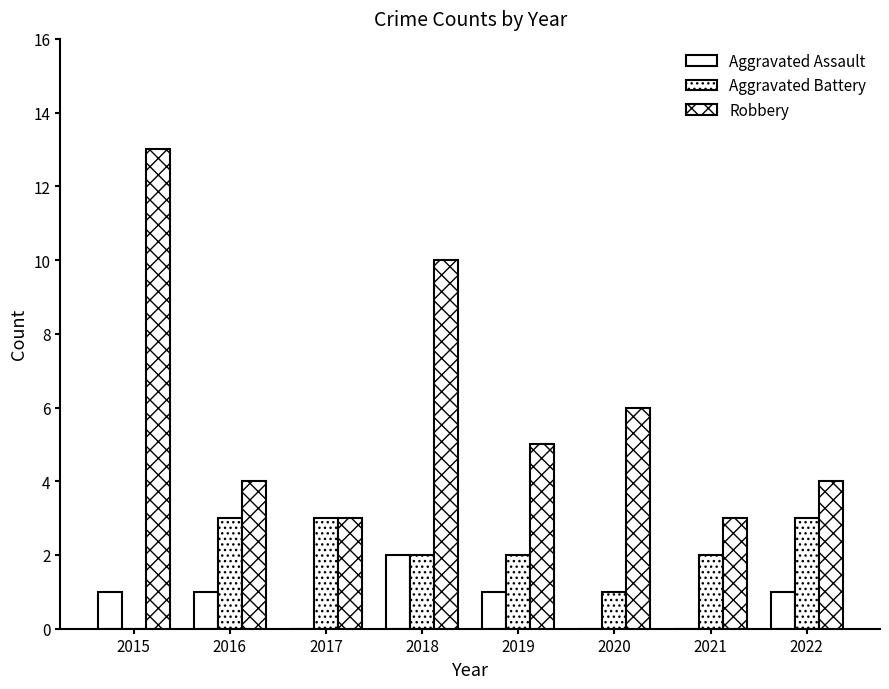

Are the bars horizontal?

No